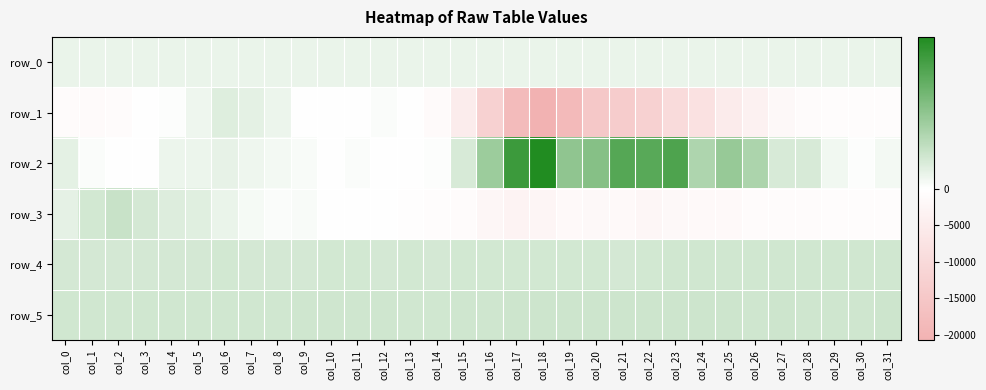

At col_6, list the series in order from smallest to largest.

row_0, row_3, row_2, row_1, row_4, row_5